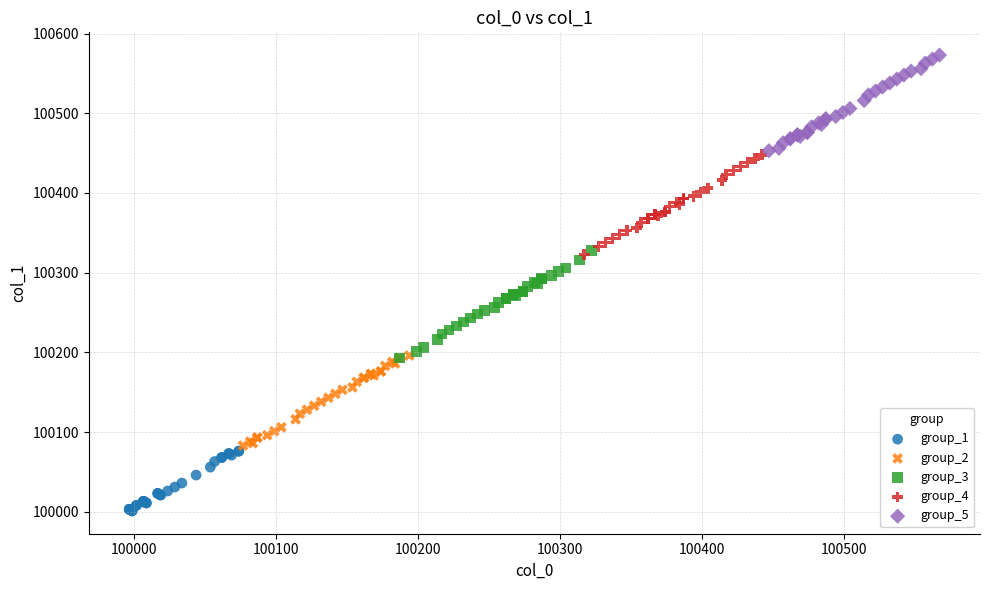

Which series contains the lowest Y value?

group_1